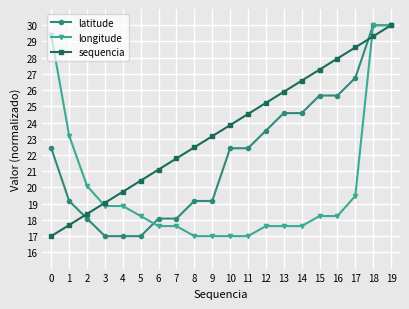

Is the value of latitude at 13 greater than the value of sequencia at 14?

No